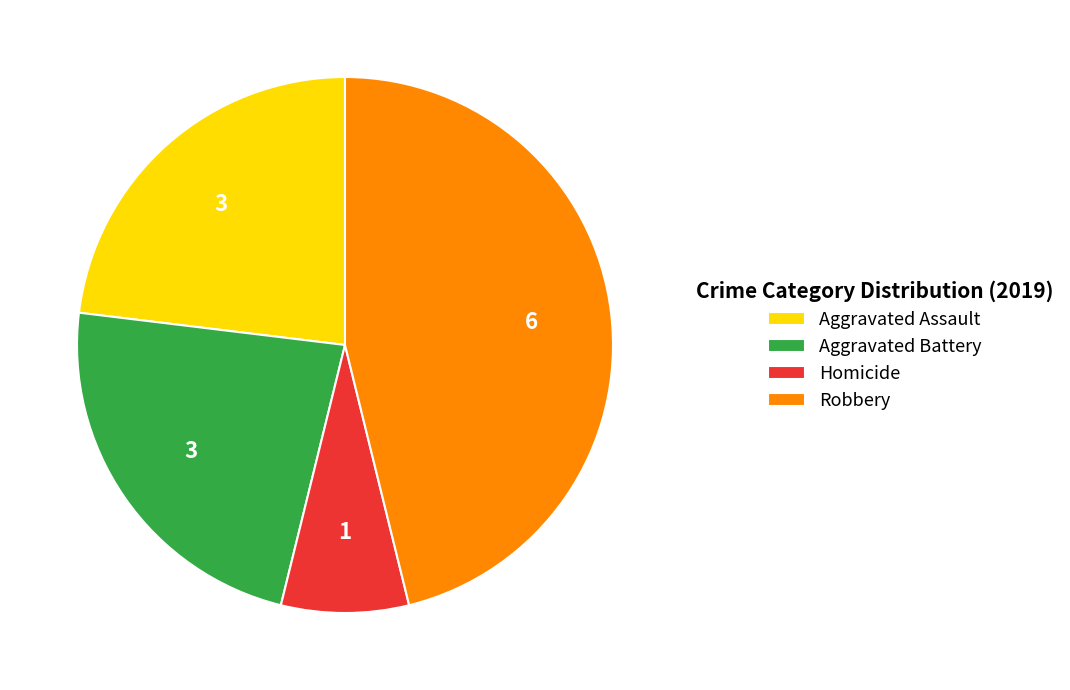

Is it true that Homicide is 1% of the pie?

False